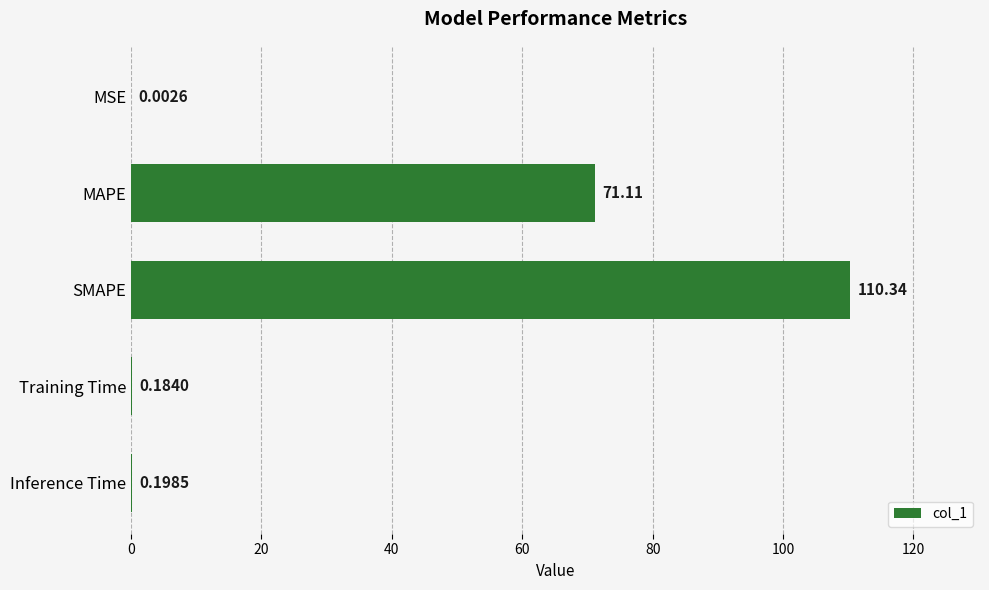

What is the sum of the values at Inference Time and SMAPE?

110.5